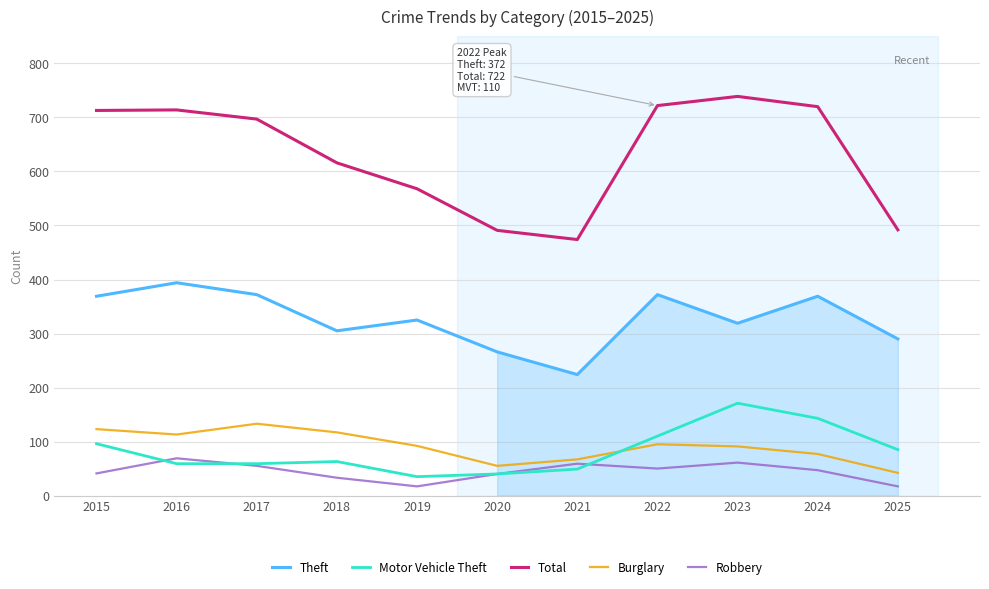

Is this an area chart (filled region under the line)?

No